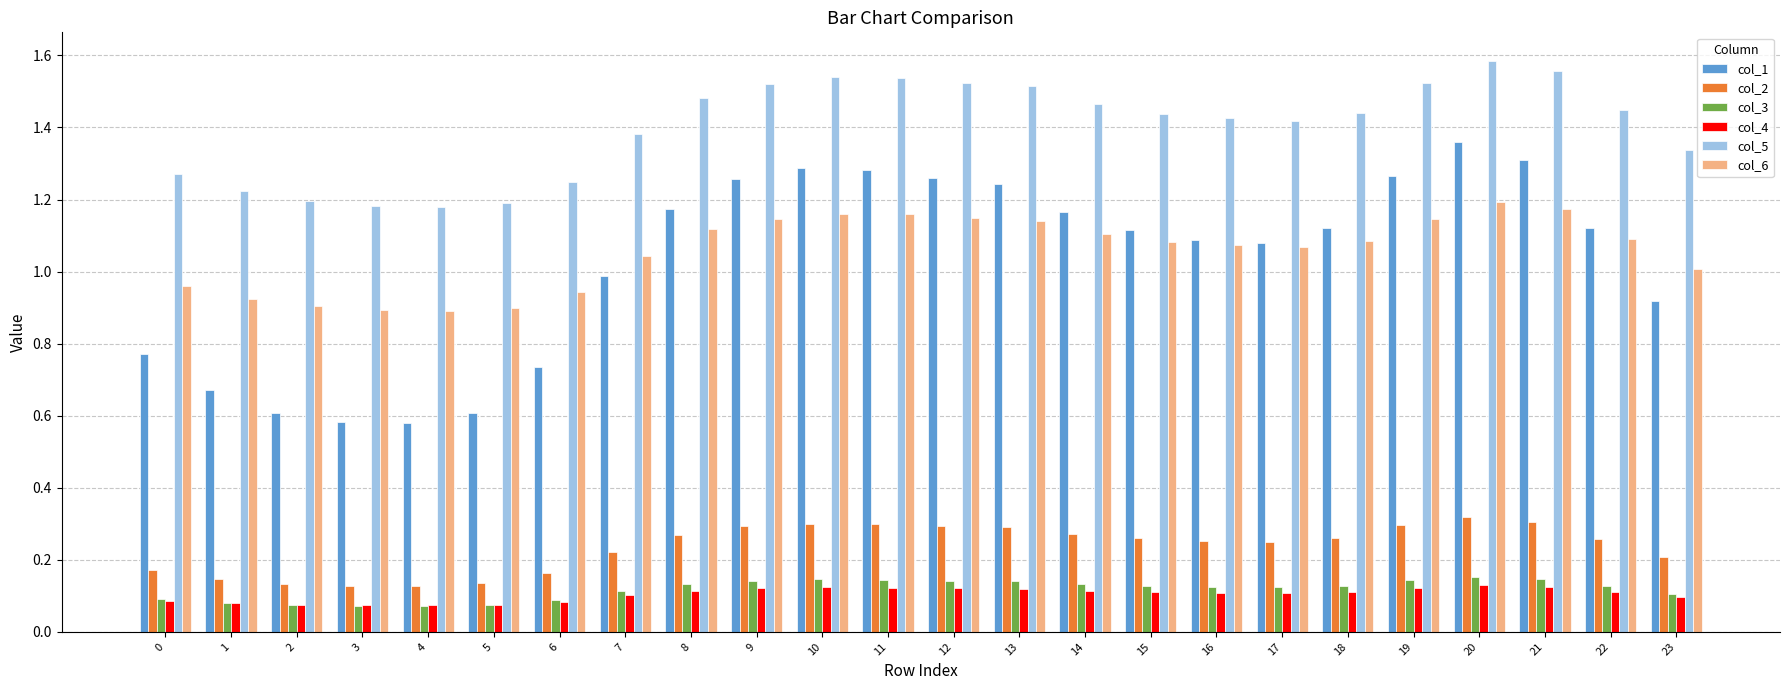

At which category does the chart reach its peak across all series?

20